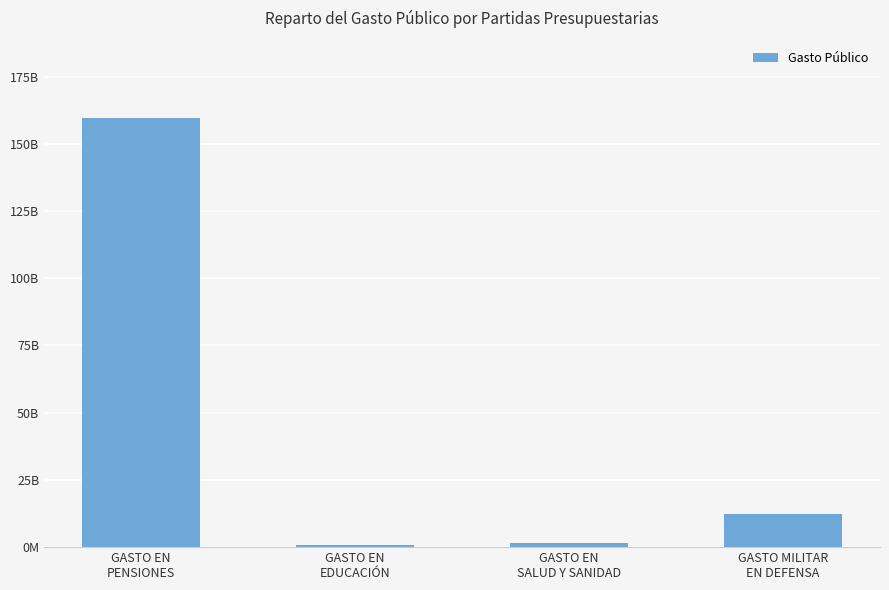

What position from the left is GASTO EN
PENSIONES?

1